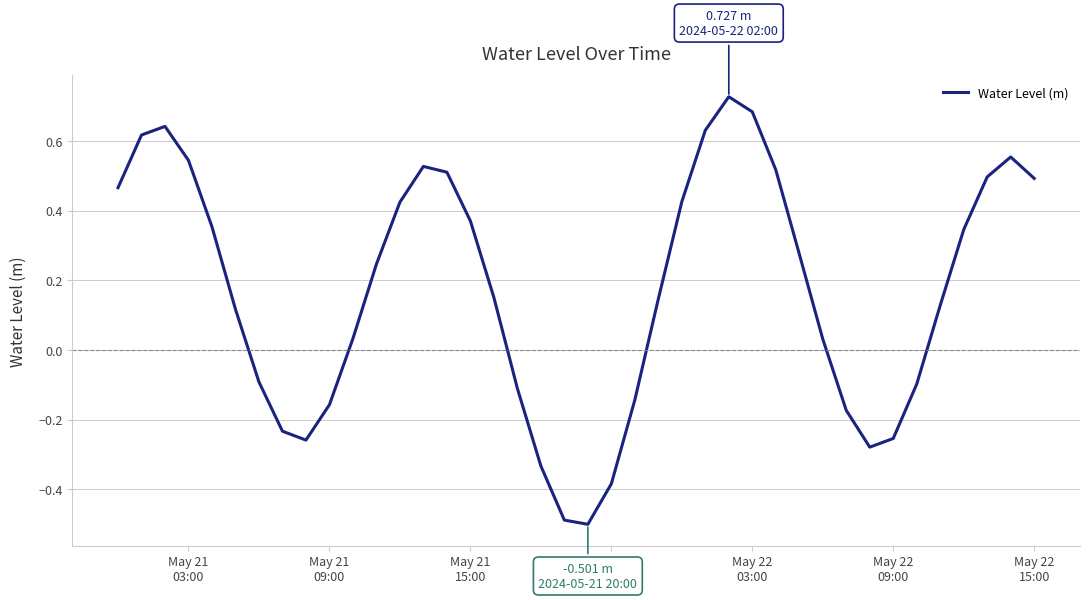

How many values exceed 0?

26